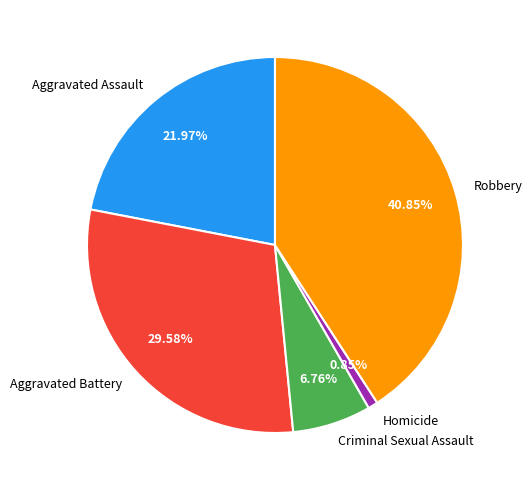

What is the smallest slice in the pie chart?

Homicide